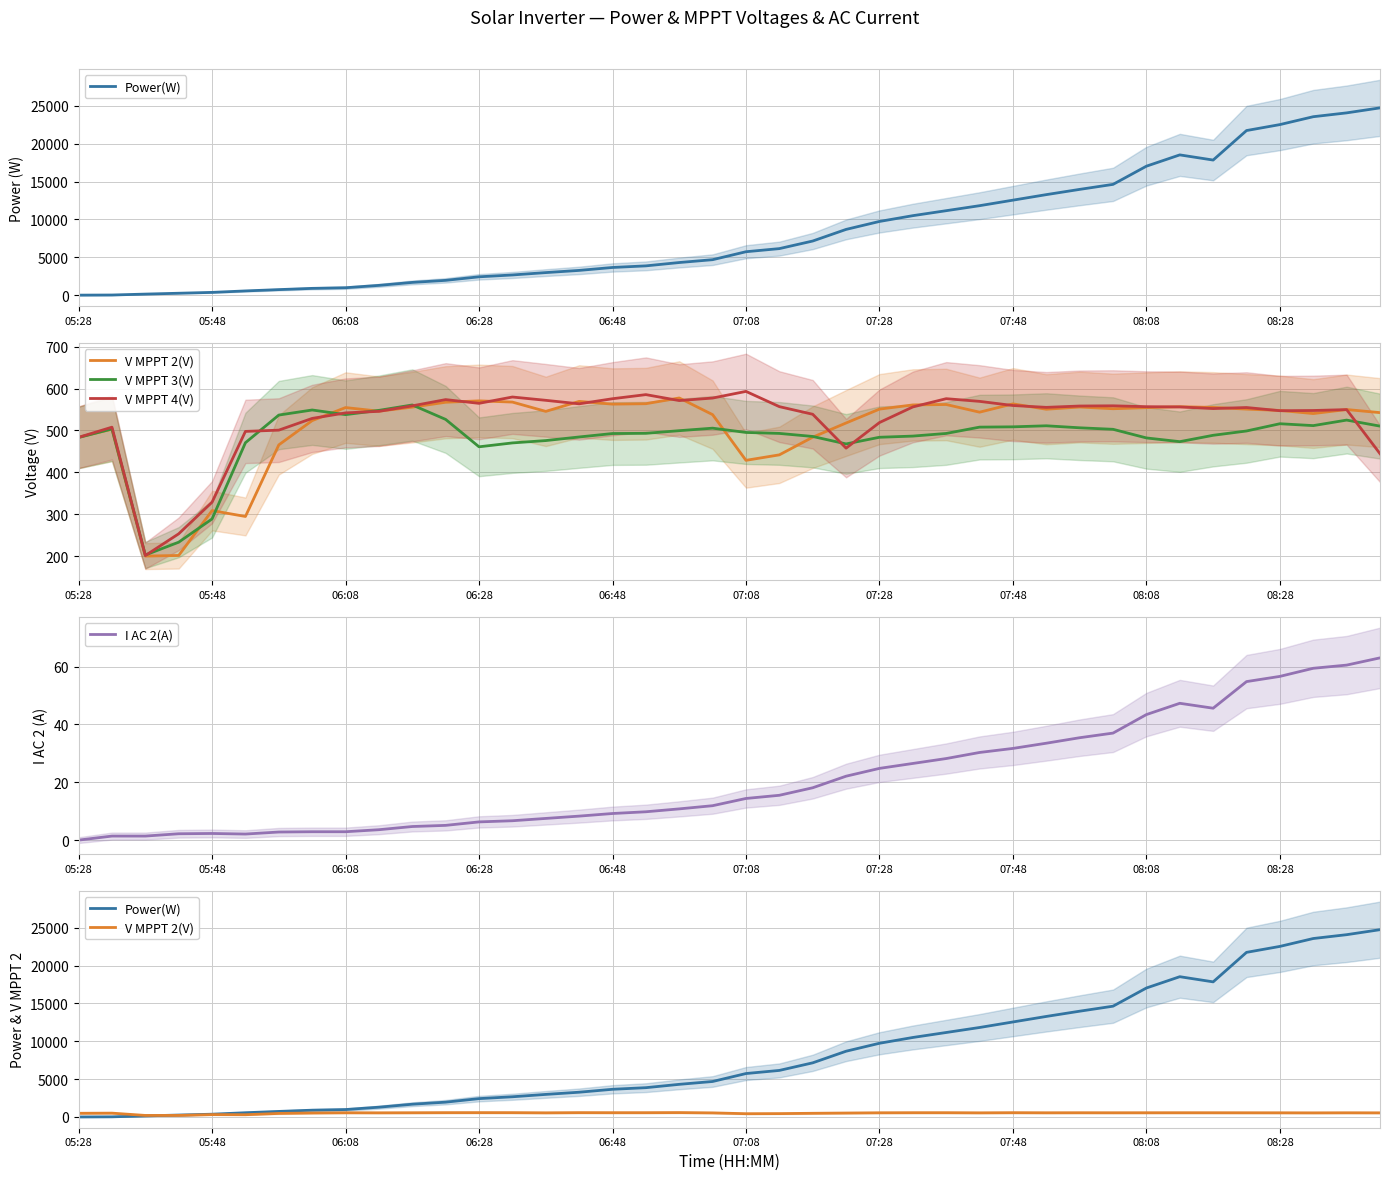

What is the sum of all V MPPT 2(V) values?

20411.0